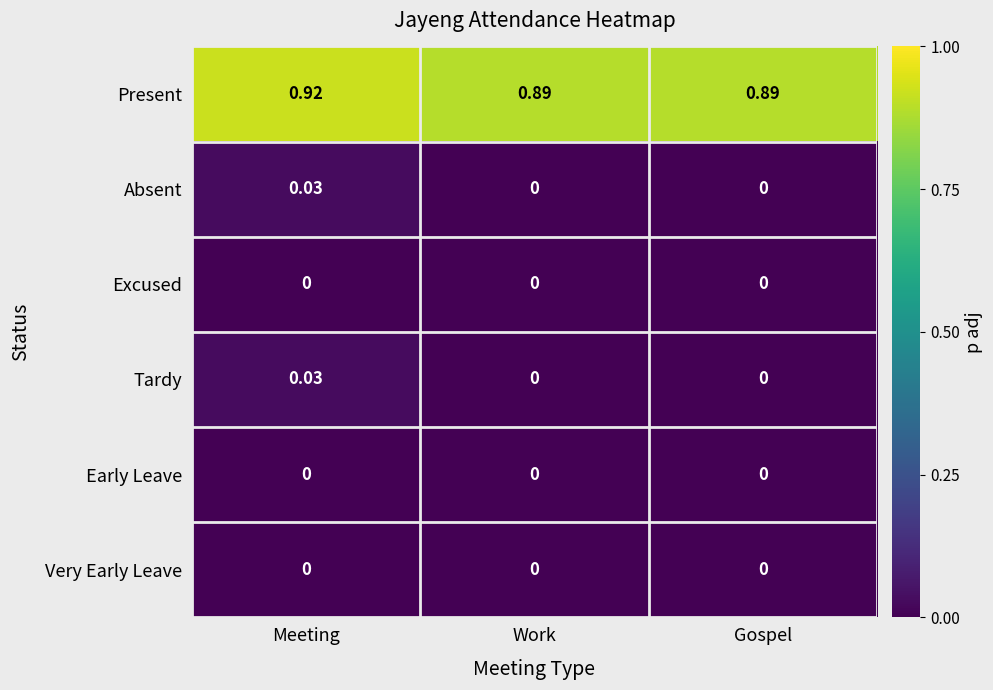

At which category is the sum across all series the highest?

Meeting